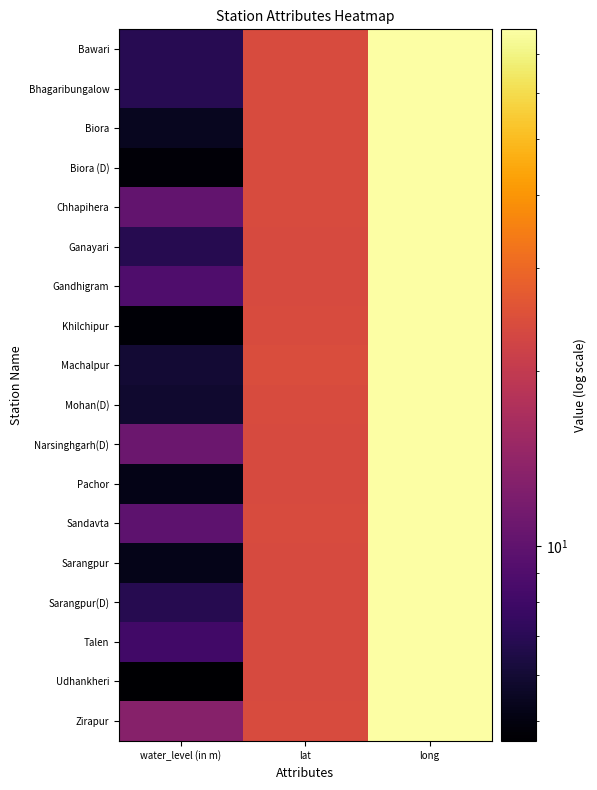

How many categories are shown in the chart?

3